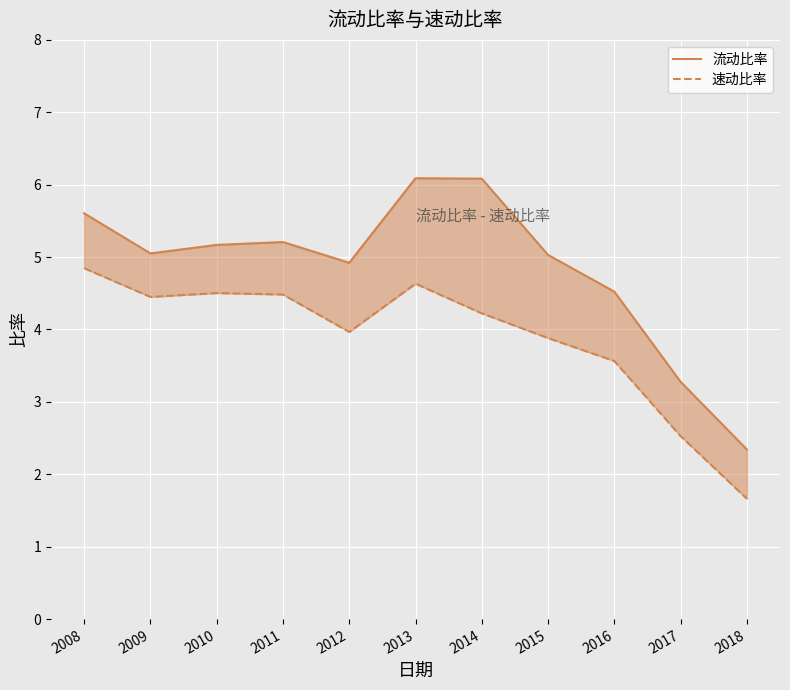

What is the total value across all series at 2011?

9.7